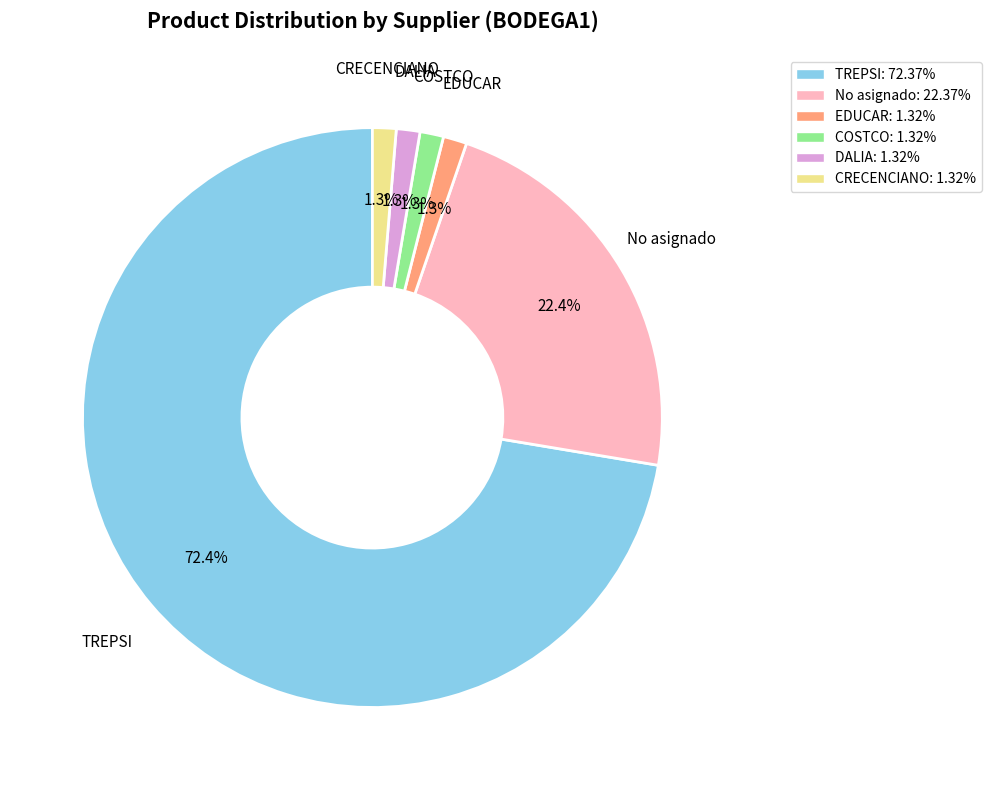

How many segments does this pie chart have?

6